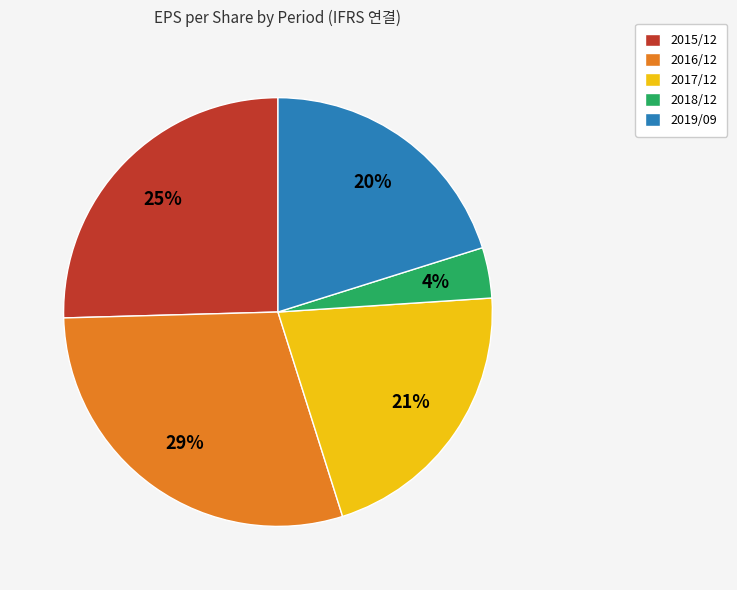

Do 2016/12 and 2019/09 together represent more than half of the pie?

No